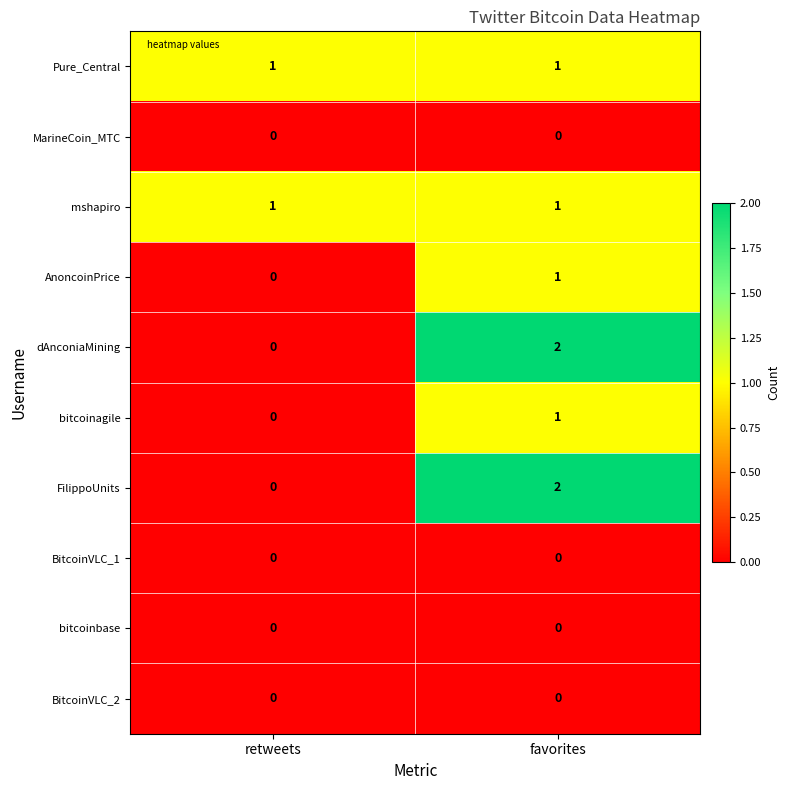

The AnoncoinPrice series shows 0 at retweets. True or false?

True